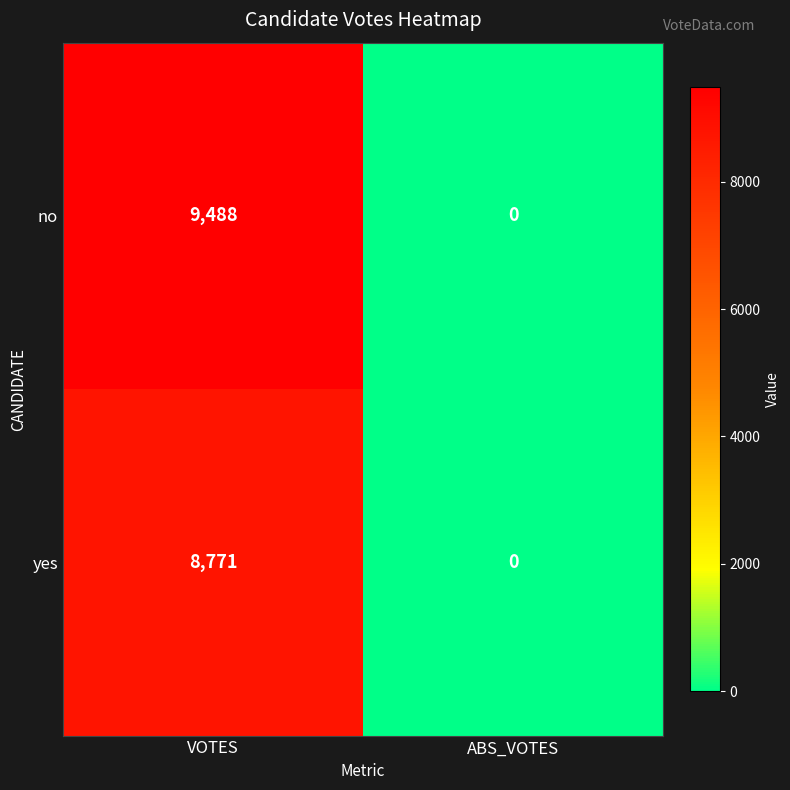

The yes series shows 8771 at VOTES. True or false?

True